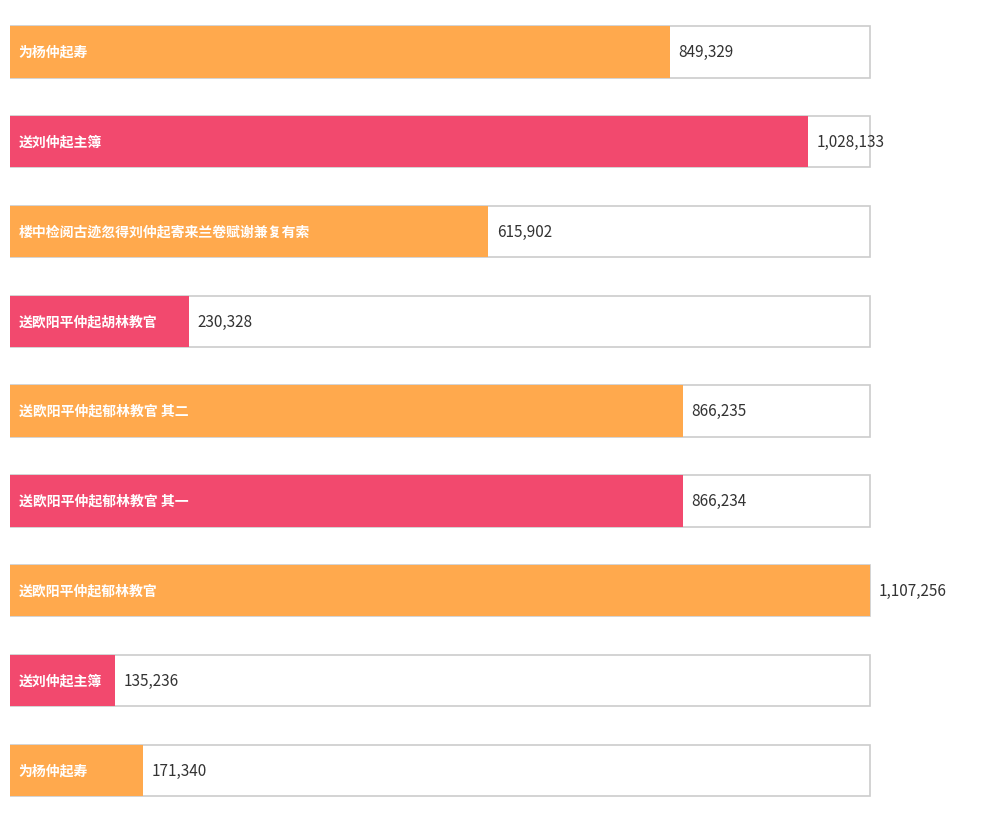

What is the difference between the values at 送欧阳平仲起胡林教官 and 送刘仲起主簿?

797805